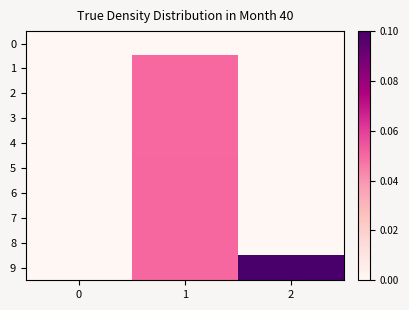

At which category does the chart reach its peak across all series?

2